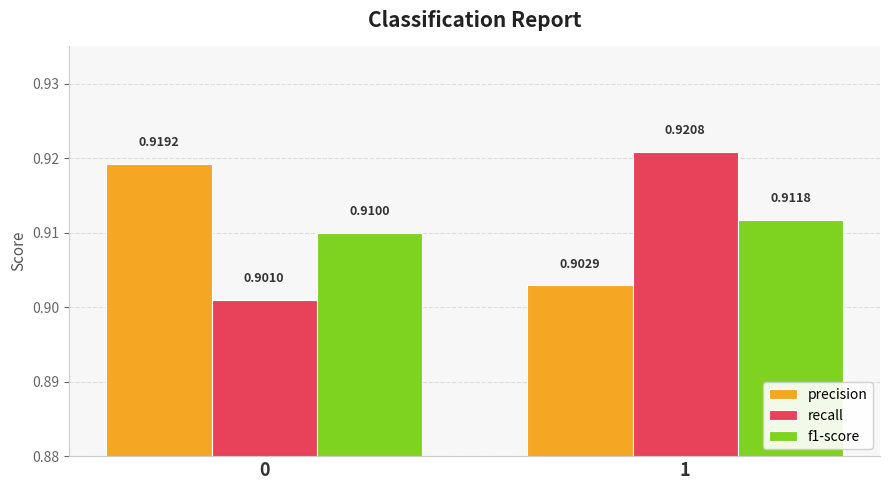

The value of precision at 0 is 0.9. True or false?

True